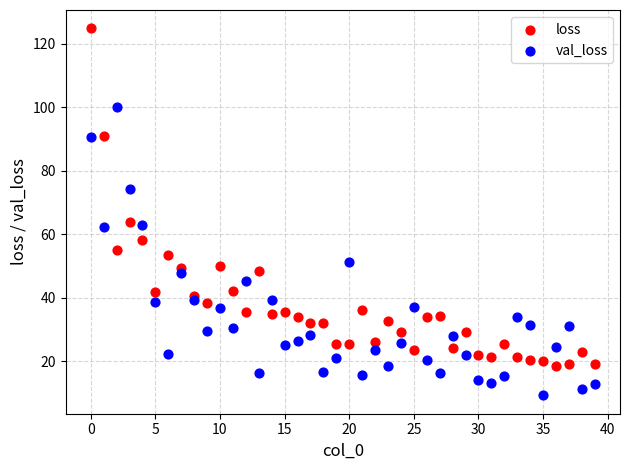

In the loss series, what Y value is closest to 71?

63.8